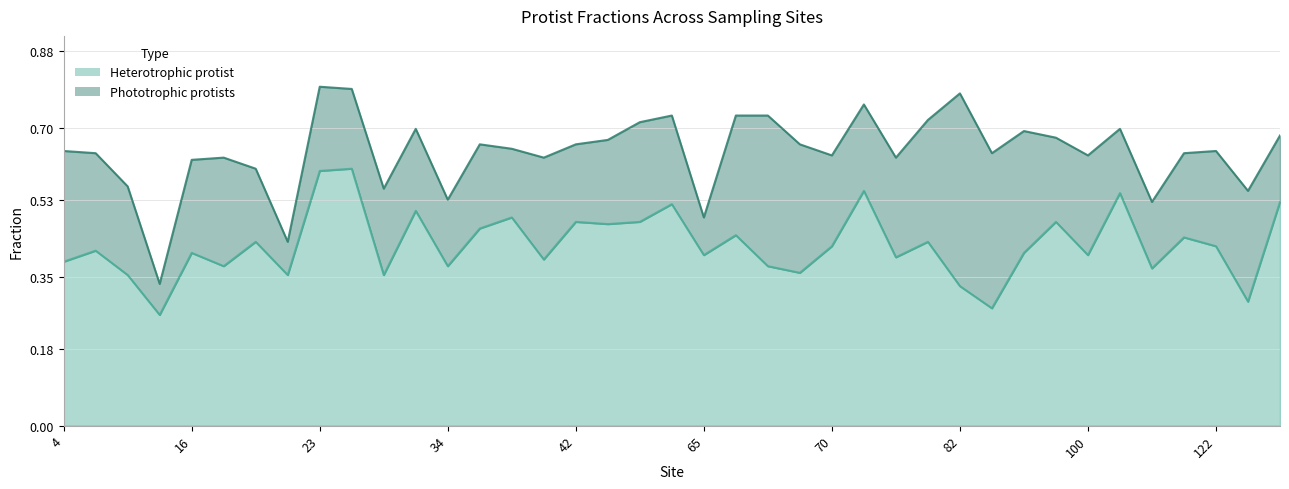

What is the difference between the values at 32 and 34?

0.1